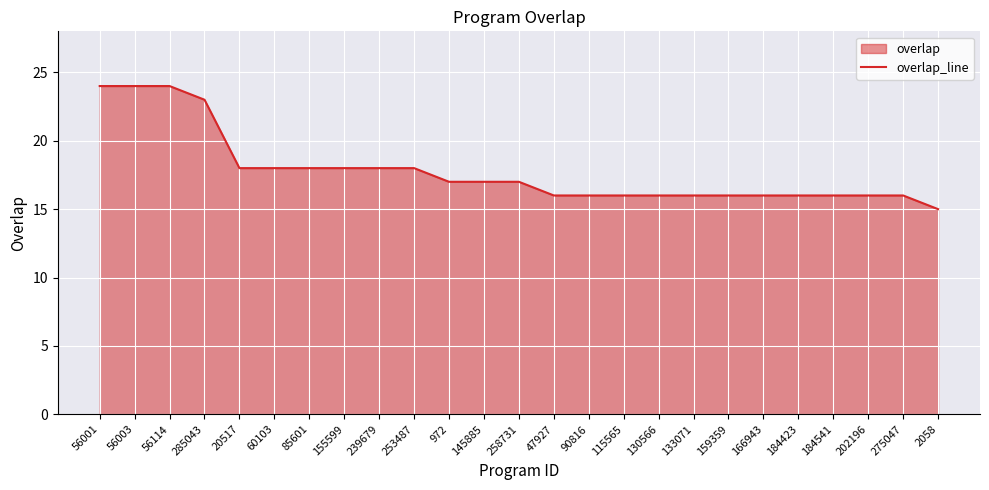

The value at 275047 is 16. True or false?

True